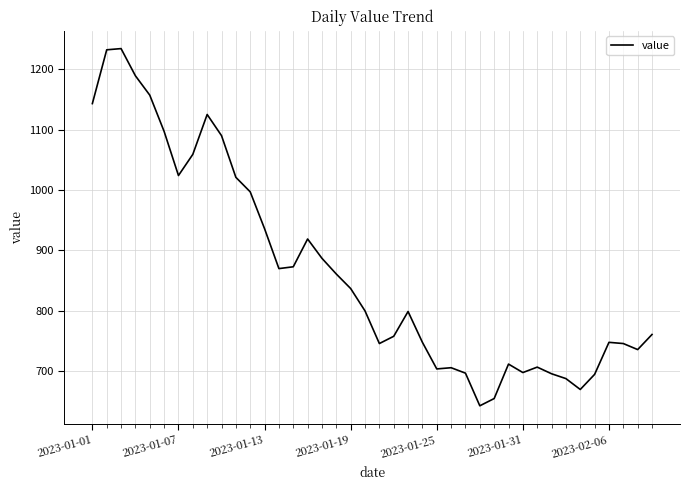

What is the minimum value shown in the chart?

643